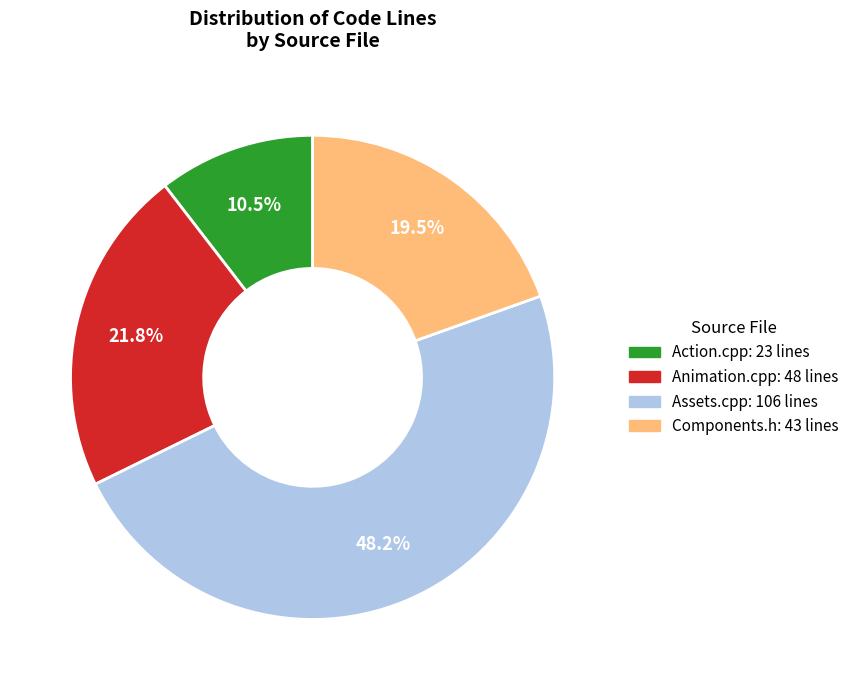

Is there a majority slice in this chart?

No